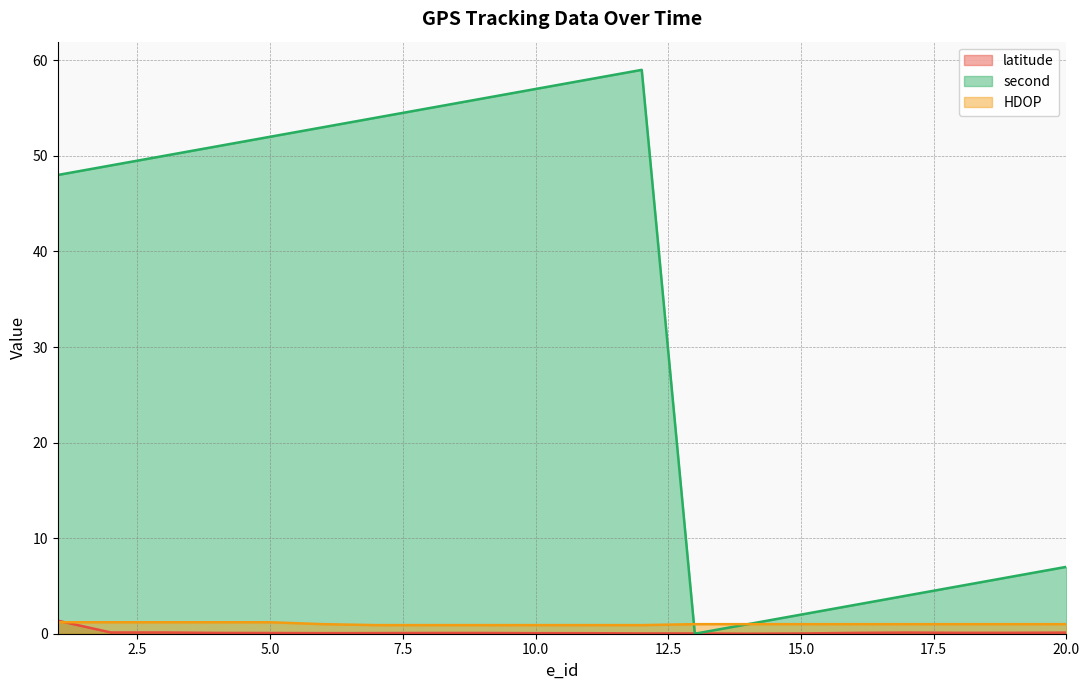

What is the sum of the latitude values at 17 and 6?

0.2